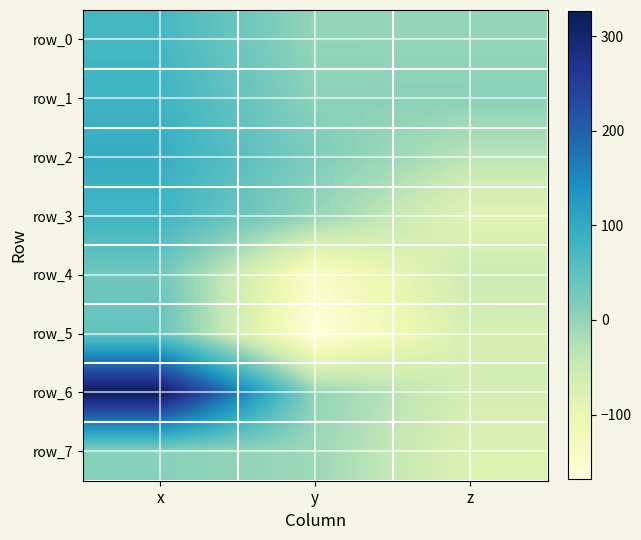

Is it true that row_2 equals -23.3 at z?

False